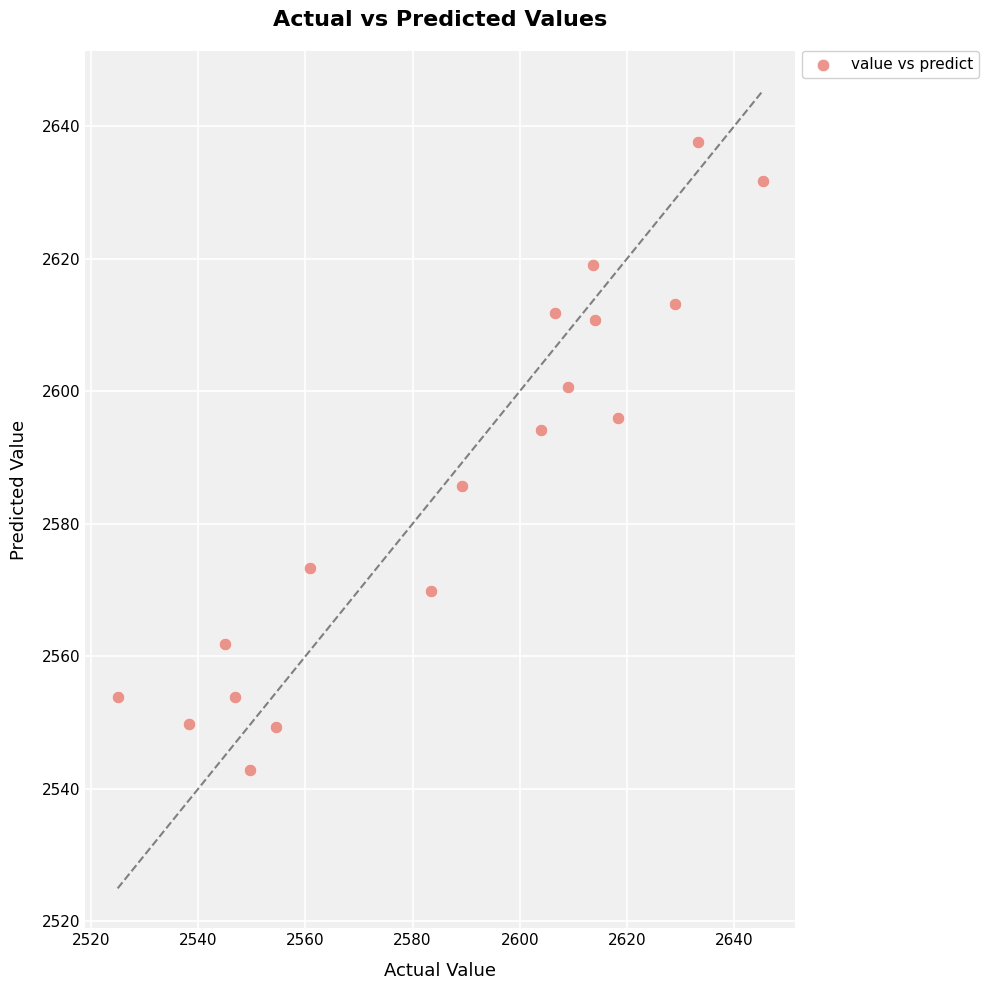

What is the range of X values (max minus min)?

120.4